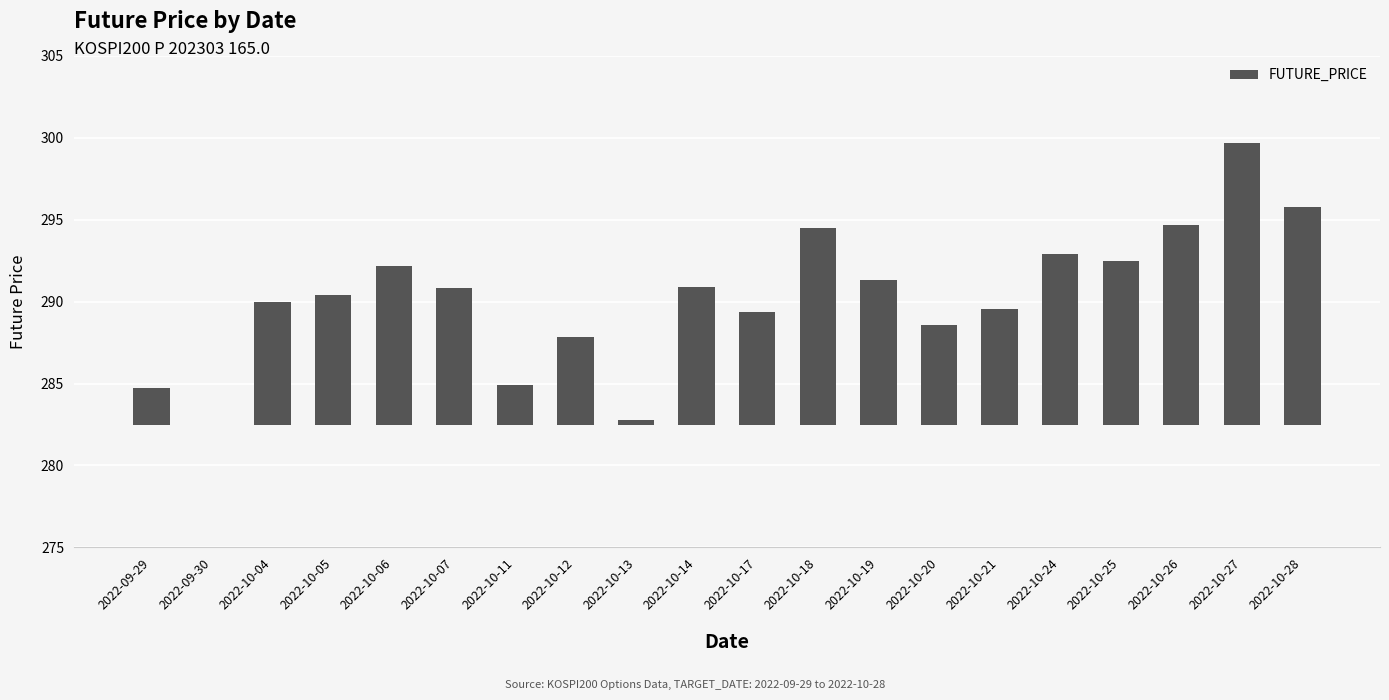

Where is the data nearest to the value 8?

2022-10-05